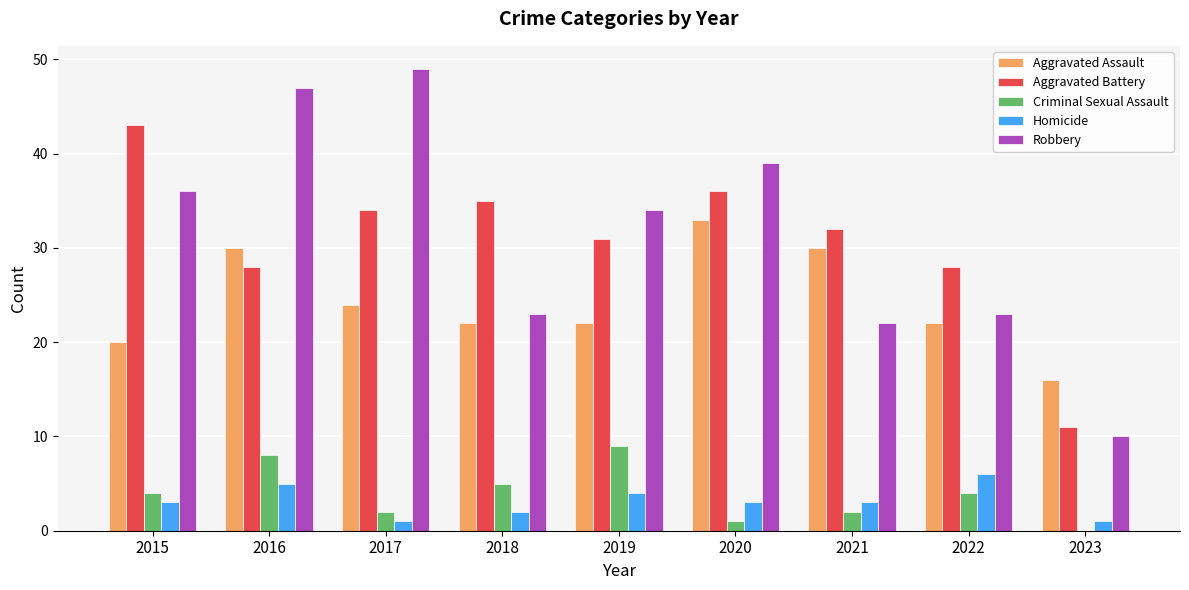

True or false: Criminal Sexual Assault has a value of 2 at 2022.

False